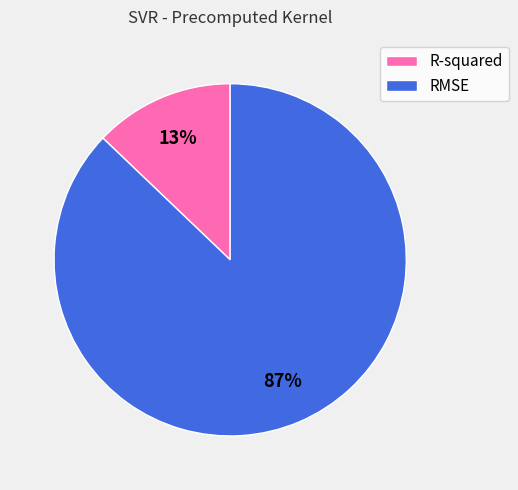

Approximately how many times larger is the value at R-squared compared to RMSE?

0.1